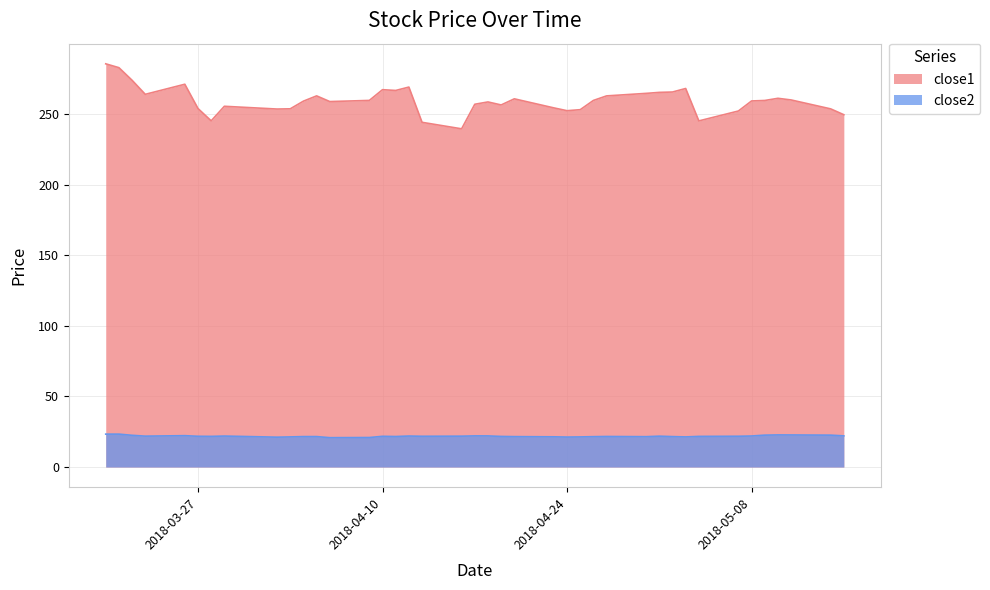

Reading left to right, transcribe all the data shown in this chart.

close1: 285.4	282.7	273.8	263.8	271.0	253.8	245.1	255.4	253.4	253.6	259.0	262.7	258.7	259.5	267.1	266.6	269.0	244.0	239.4	256.8	258.4	256.3	260.6	254.2	252.2	253.0	259.5	262.7	264.5	265.2	265.5	268.0	245.0	252.0	259.1	259.5	261.0	259.9	253.5	249.4
close2: 23.3	23.3	22.5	21.9	22.2	21.8	21.7	21.9	21.1	21.3	21.5	21.6	20.8	20.9	21.7	21.6	21.9	21.8	21.8	22.0	22.0	21.7	21.5	21.4	21.2	21.3	21.5	21.6	21.5	21.8	21.5	21.3	21.7	21.8	22.0	22.6	22.7	22.7	22.6	22.0